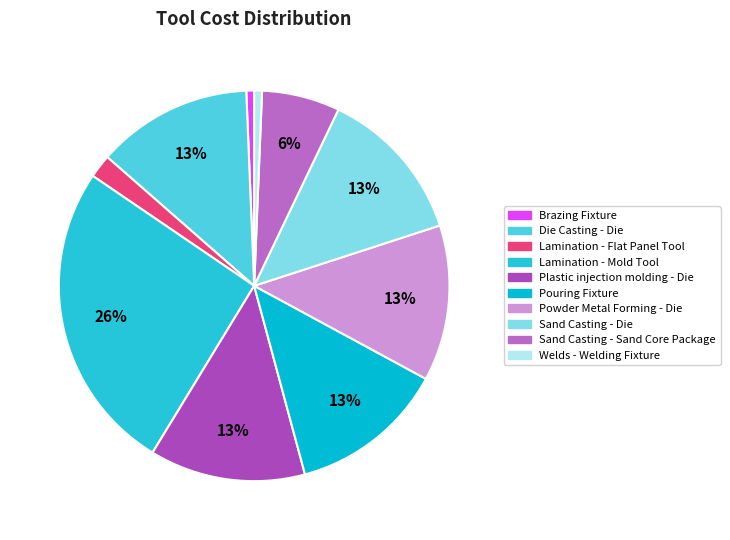

Approximately how many times larger is the value at Welds - Welding Fixture compared to Sand Casting - Die?

0.1